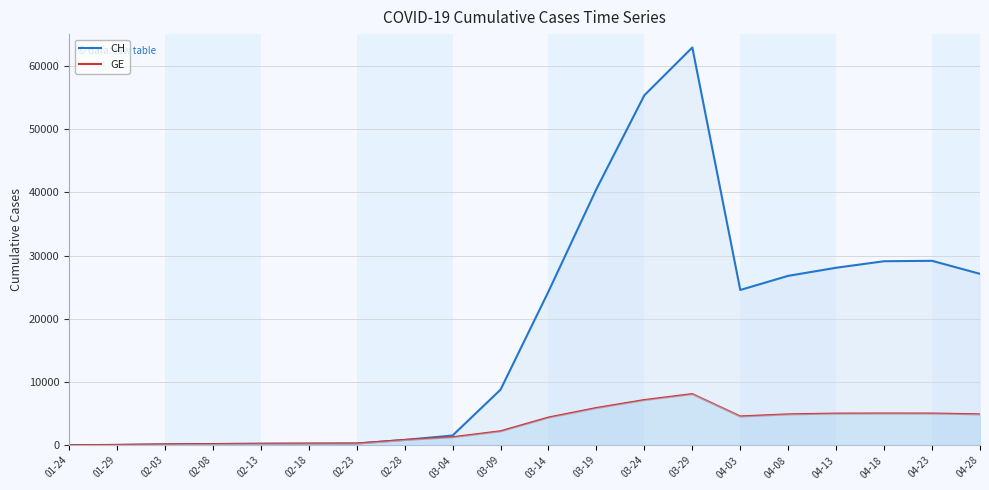

What is the label of the 5th point from the right?

04-08